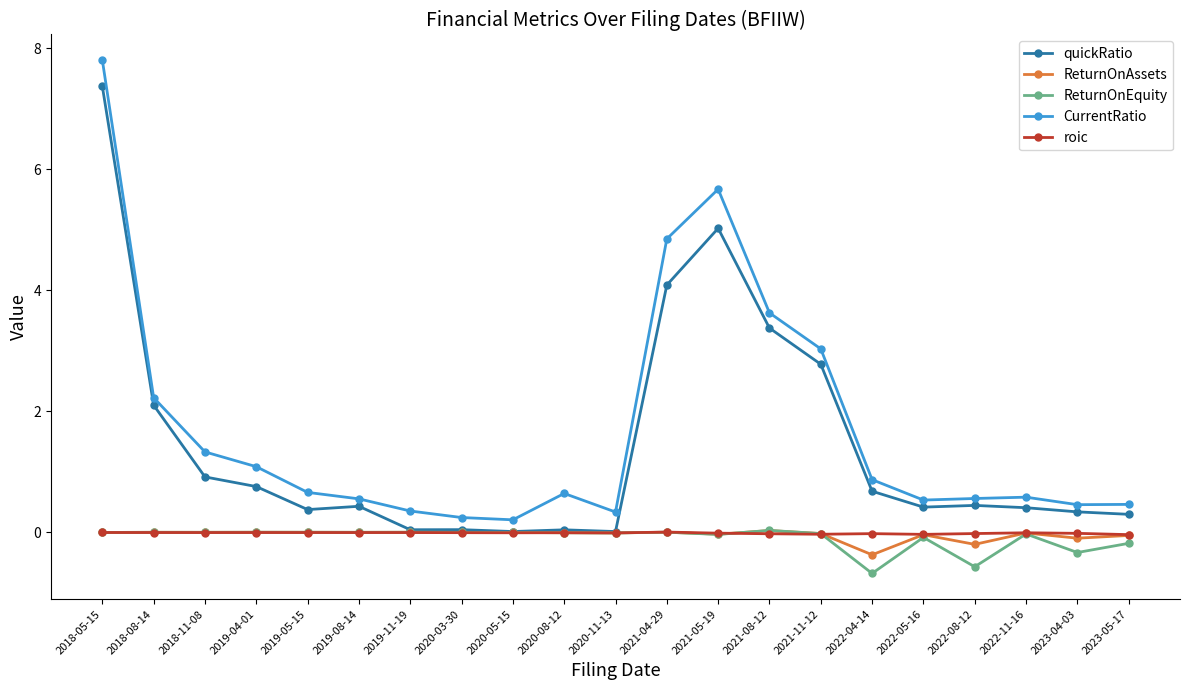

At which category is the sum across all series the highest?

2018-05-15